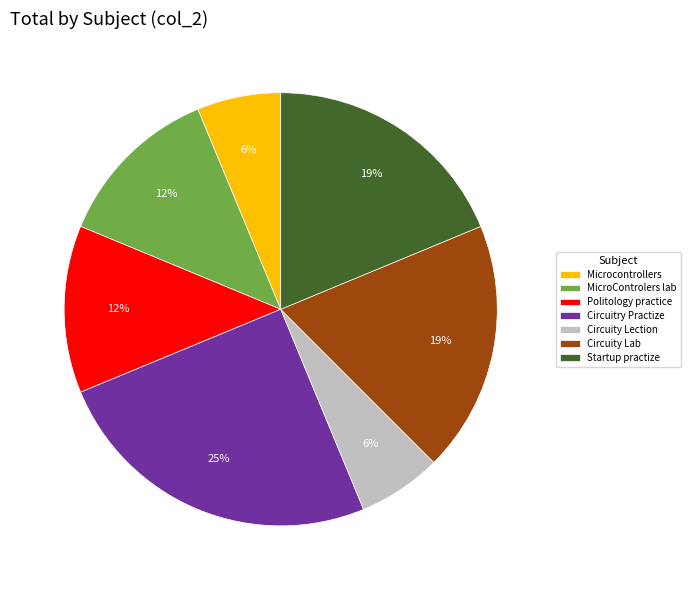

Does Circuity Lection represent more than half of the total?

No